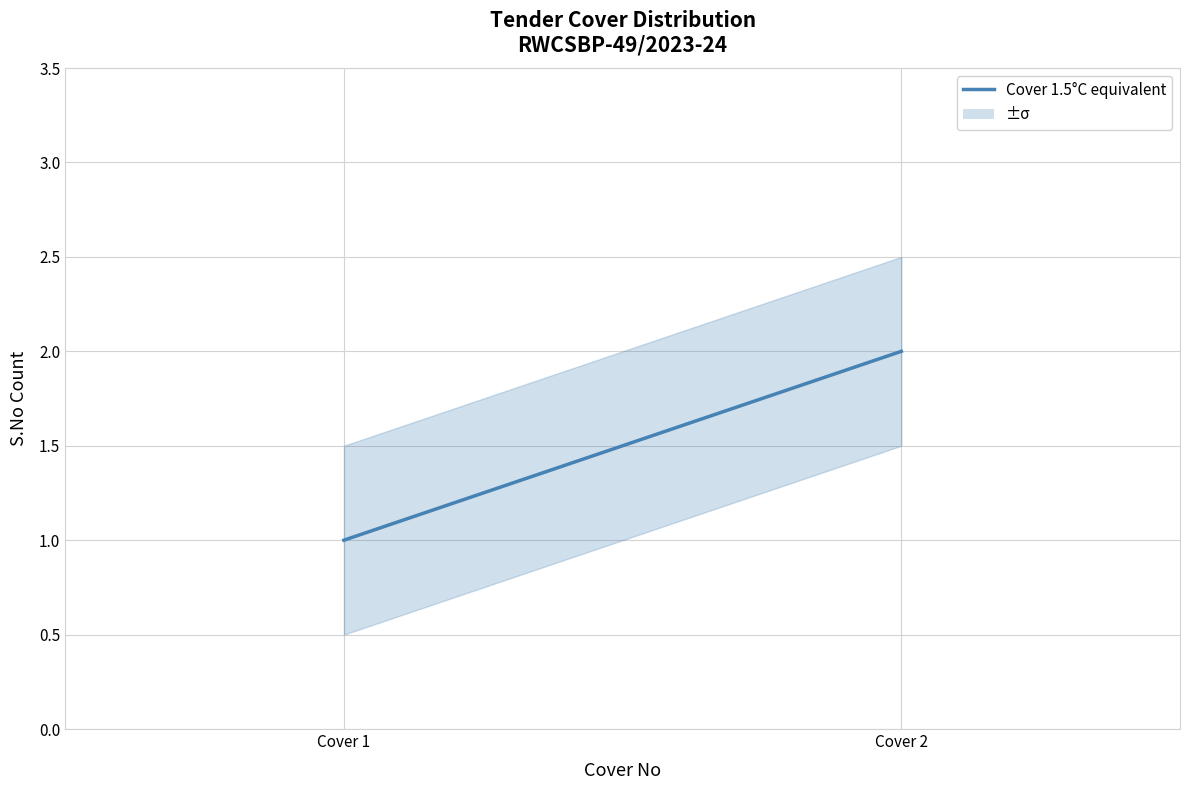

How many lines are shown in the chart?

1